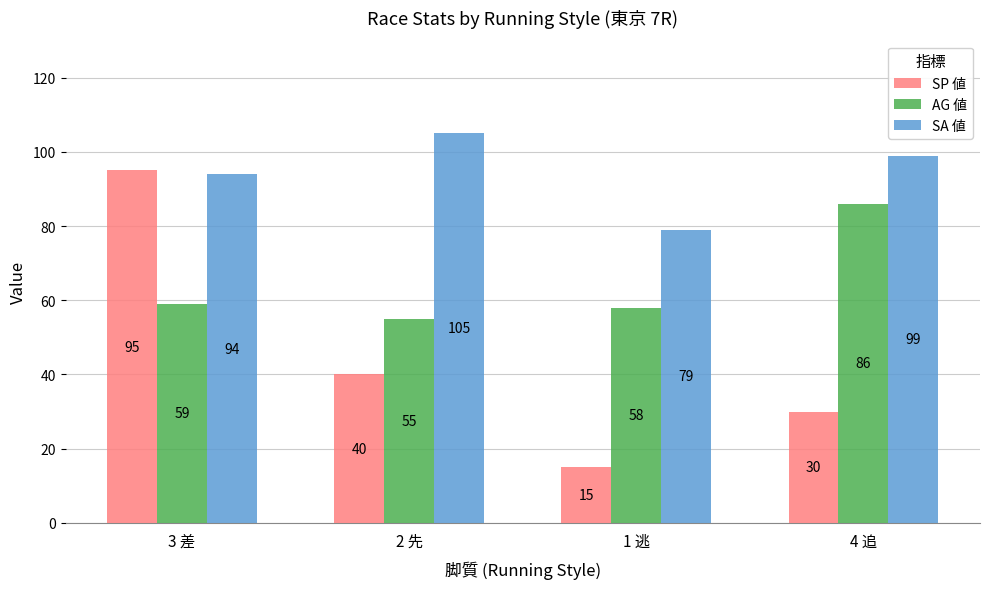

Rank the series by their average value, from lowest to highest.

SP 値, AG 値, SA 値